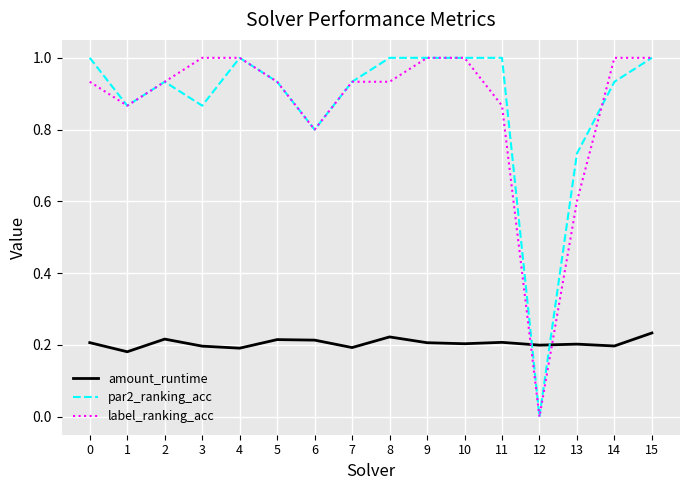

What is the greatest value displayed?

1.0